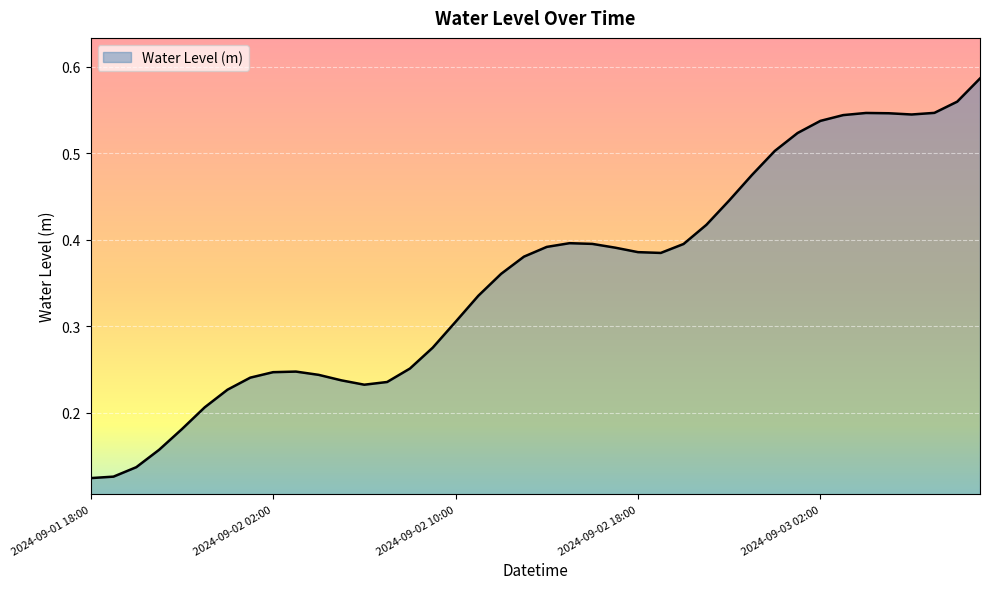

Does the chart have visible grid lines?

Yes